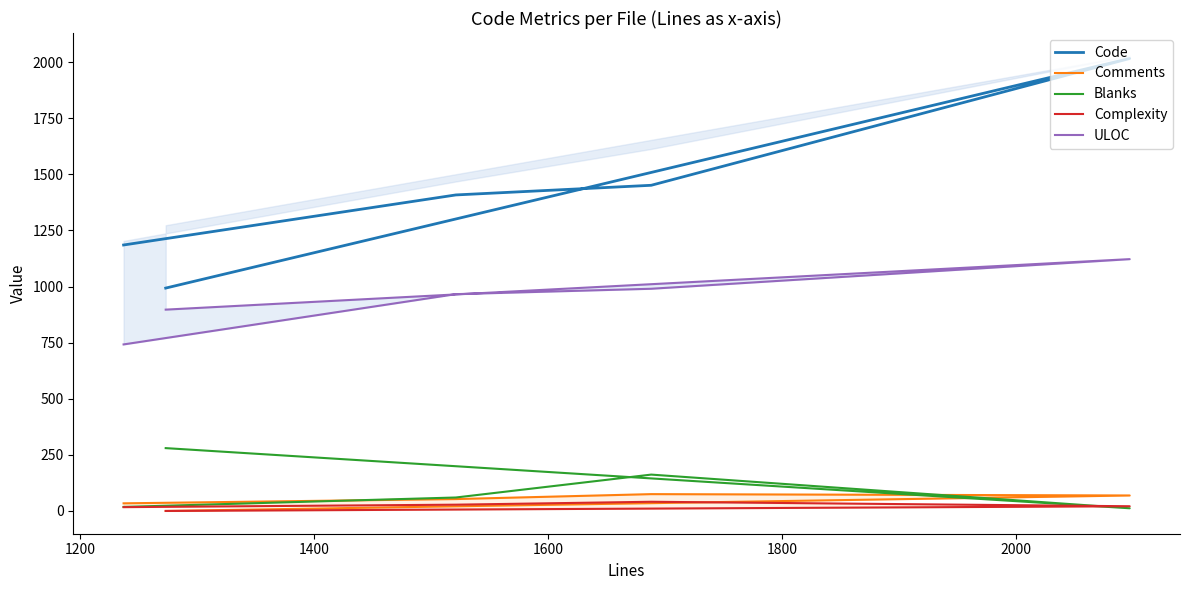

How many values in the Comments series exceed 53?

2